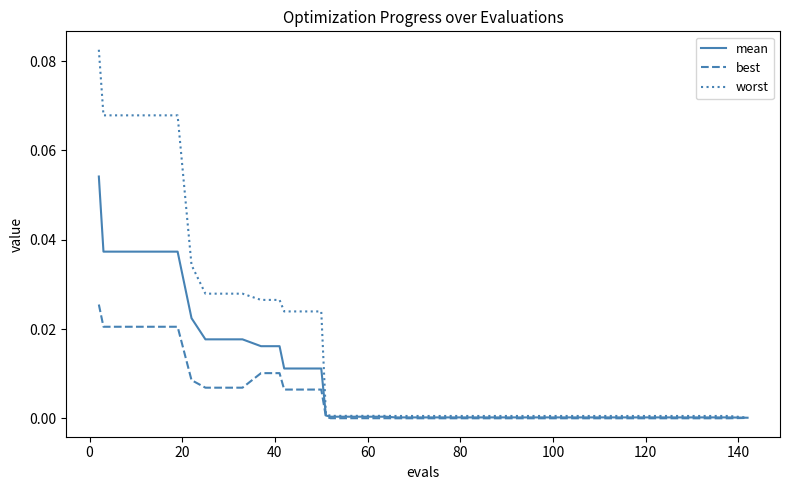

List the series in order of their peak value, highest first.

worst, mean, best